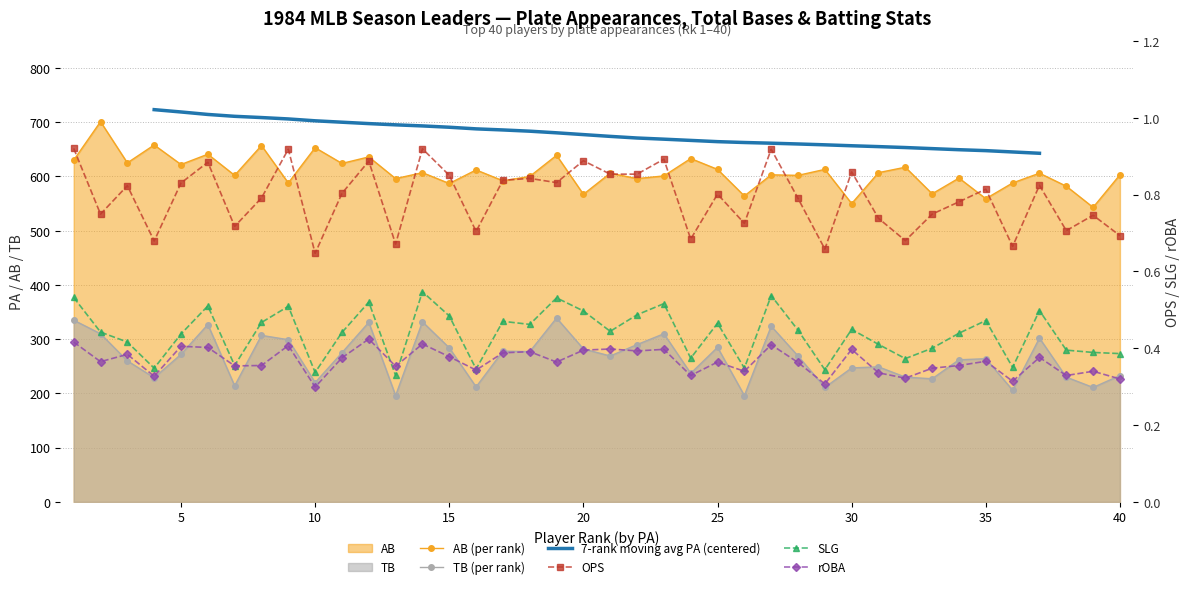

How many distinct data groups are displayed?

6